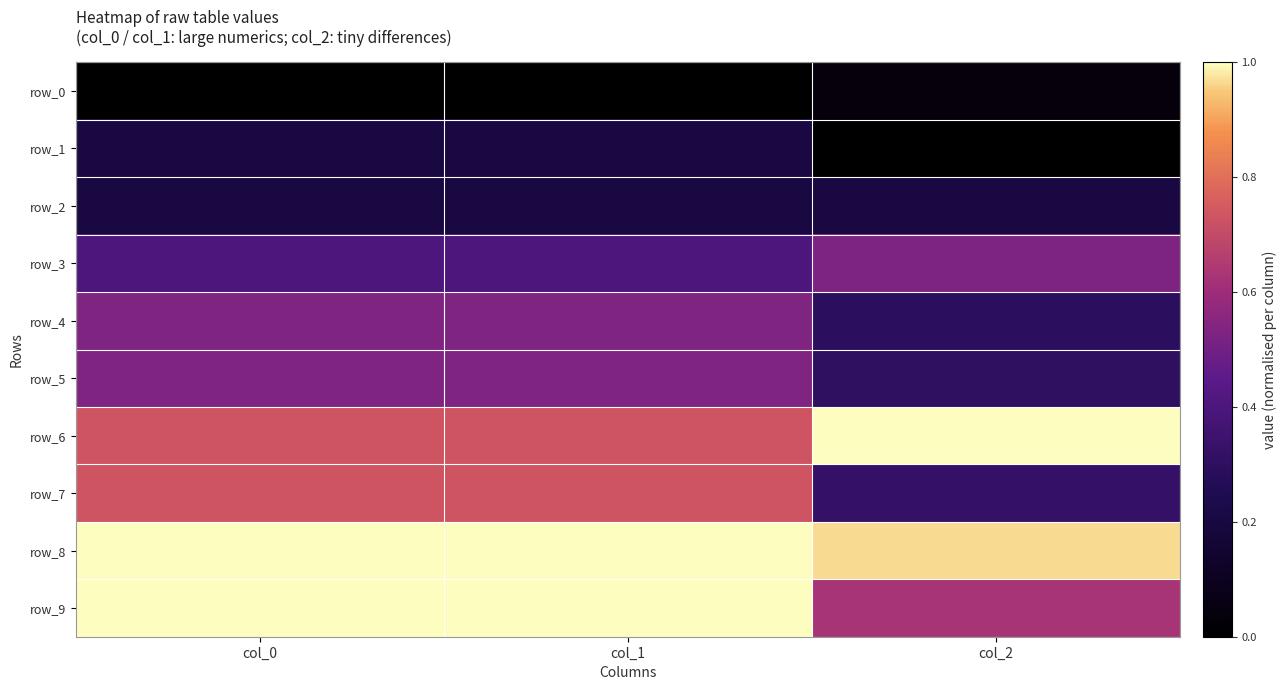

Which series changed the most between col_1 and col_2?

row_7